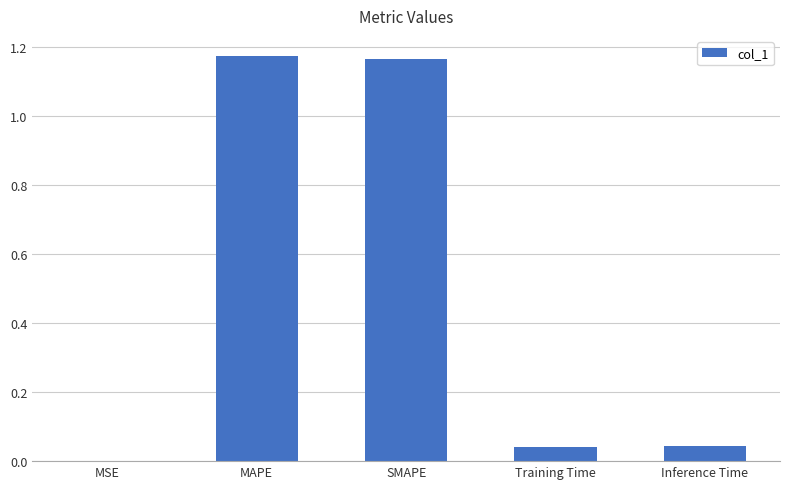

The chart shows a value of 0.1 at Training Time. True or false?

False